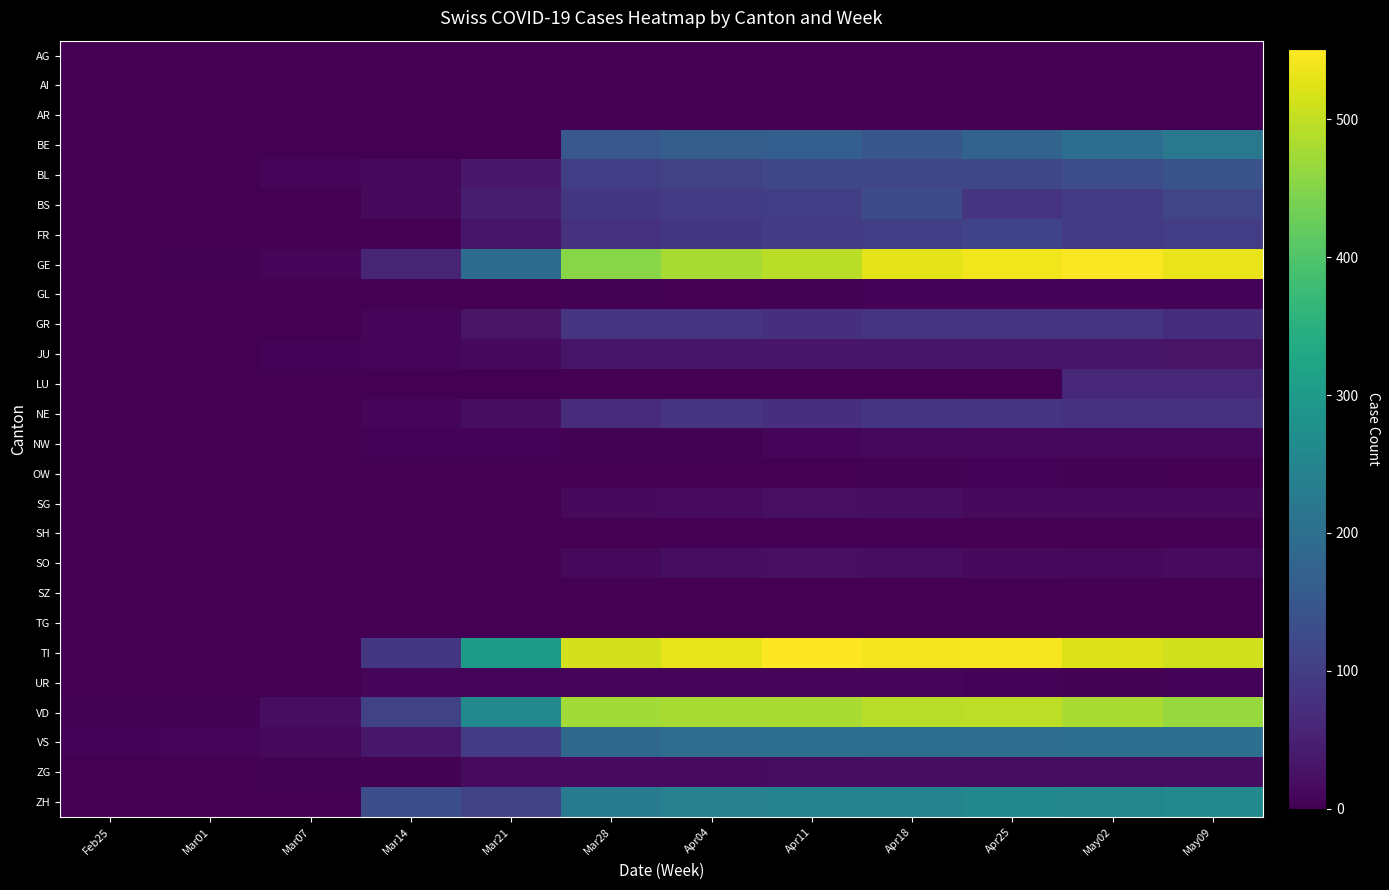

Reading left to right, list all the values displayed in this chart.

AG: Feb25=0	Mar01=0	Mar07=0	Mar14=0	Mar21=0	Mar28=0	Apr04=0	Apr11=0	Apr18=0	Apr25=0	May02=0	May09=0
AI: Feb25=0	Mar01=0	Mar07=0	Mar14=0	Mar21=0	Mar28=0	Apr04=0	Apr11=0	Apr18=0	Apr25=0	May02=0	May09=0
AR: Feb25=0	Mar01=0	Mar07=0	Mar14=0	Mar21=0	Mar28=0	Apr04=0	Apr11=0	Apr18=0	Apr25=0	May02=0	May09=0
BE: Feb25=0	Mar01=0	Mar07=0	Mar14=0	Mar21=0	Mar28=150	Apr04=162	Apr11=165	Apr18=148	Apr25=176	May02=200	May09=220
BL: Feb25=0	Mar01=1	Mar07=8	Mar14=12	Mar21=38	Mar28=102	Apr04=109	Apr11=117	Apr18=118	Apr25=119	May02=130	May09=140
BS: Feb25=0	Mar01=0	Mar07=1	Mar14=13	Mar21=46	Mar28=90	Apr04=99	Apr11=102	Apr18=128	Apr25=84	May02=99	May09=115
FR: Feb25=0	Mar01=0	Mar07=0	Mar14=0	Mar21=34	Mar28=79	Apr04=89	Apr11=98	Apr18=103	Apr25=110	May02=93	May09=100
GE: Feb25=0	Mar01=3	Mar07=7	Mar14=56	Mar21=194	Mar28=452	Apr04=479	Apr11=493	Apr18=528	Apr25=540	May02=547	May09=533
GL: Feb25=0	Mar01=0	Mar07=0	Mar14=0	Mar21=0	Mar28=3	Apr04=2	Apr11=3	Apr18=5	Apr25=5	May02=5	May09=5
GR: Feb25=0	Mar01=0	Mar07=0	Mar14=7	Mar21=30	Mar28=82	Apr04=82	Apr11=76	Apr18=82	Apr25=82	May02=82	May09=72
JU: Feb25=0	Mar01=1	Mar07=5	Mar14=8	Mar21=14	Mar28=32	Apr04=33	Apr11=33	Apr18=34	Apr25=32	May02=31	May09=30
LU: Feb25=0	Mar01=0	Mar07=0	Mar14=0	Mar21=0	Mar28=0	Apr04=0	Apr11=0	Apr18=0	Apr25=0	May02=61	May09=61
NE: Feb25=1	Mar01=0	Mar07=2	Mar14=10	Mar21=20	Mar28=69	Apr04=82	Apr11=75	Apr18=88	Apr25=83	May02=81	May09=78
NW: Feb25=0	Mar01=0	Mar07=0	Mar14=6	Mar21=5	Mar28=4	Apr04=4	Apr11=8	Apr18=11	Apr25=11	May02=12	May09=12
OW: Feb25=0	Mar01=0	Mar07=0	Mar14=0	Mar21=0	Mar28=0	Apr04=0	Apr11=0	Apr18=3	Apr25=6	May02=3	May09=0
SG: Feb25=0	Mar01=0	Mar07=0	Mar14=0	Mar21=0	Mar28=15	Apr04=16	Apr11=22	Apr18=21	Apr25=13	May02=15	May09=15
SH: Feb25=0	Mar01=0	Mar07=0	Mar14=0	Mar21=0	Mar28=0	Apr04=0	Apr11=0	Apr18=0	Apr25=0	May02=0	May09=0
SO: Feb25=0	Mar01=0	Mar07=0	Mar14=0	Mar21=0	Mar28=11	Apr04=21	Apr11=22	Apr18=21	Apr25=14	May02=12	May09=17
SZ: Feb25=0	Mar01=0	Mar07=0	Mar14=1	Mar21=0	Mar28=0	Apr04=0	Apr11=0	Apr18=0	Apr25=0	May02=0	May09=0
TG: Feb25=0	Mar01=0	Mar07=0	Mar14=0	Mar21=1	Mar28=0	Apr04=0	Apr11=0	Apr18=0	Apr25=0	May02=0	May09=0
TI: Feb25=0	Mar01=0	Mar07=0	Mar14=90	Mar21=301	Mar28=514	Apr04=530	Apr11=551	Apr18=542	Apr25=544	May02=522	May09=512
UR: Feb25=0	Mar01=0	Mar07=0	Mar14=7	Mar21=7	Mar28=7	Apr04=7	Apr11=9	Apr18=7	Apr25=6	May02=4	May09=6
VD: Feb25=4	Mar01=4	Mar07=20	Mar14=108	Mar21=264	Mar28=474	Apr04=478	Apr11=480	Apr18=492	Apr25=496	May02=481	May09=467
VS: Feb25=6	Mar01=7	Mar07=12	Mar14=36	Mar21=97	Mar28=183	Apr04=196	Apr11=202	Apr18=200	Apr25=198	May02=199	May09=201
ZG: Feb25=0	Mar01=0	Mar07=3	Mar14=3	Mar21=17	Mar28=17	Apr04=17	Apr11=18	Apr18=20	Apr25=18	May02=19	May09=21
ZH: Feb25=0	Mar01=0	Mar07=0	Mar14=132	Mar21=106	Mar28=229	Apr04=240	Apr11=243	Apr18=246	Apr25=257	May02=253	May09=264